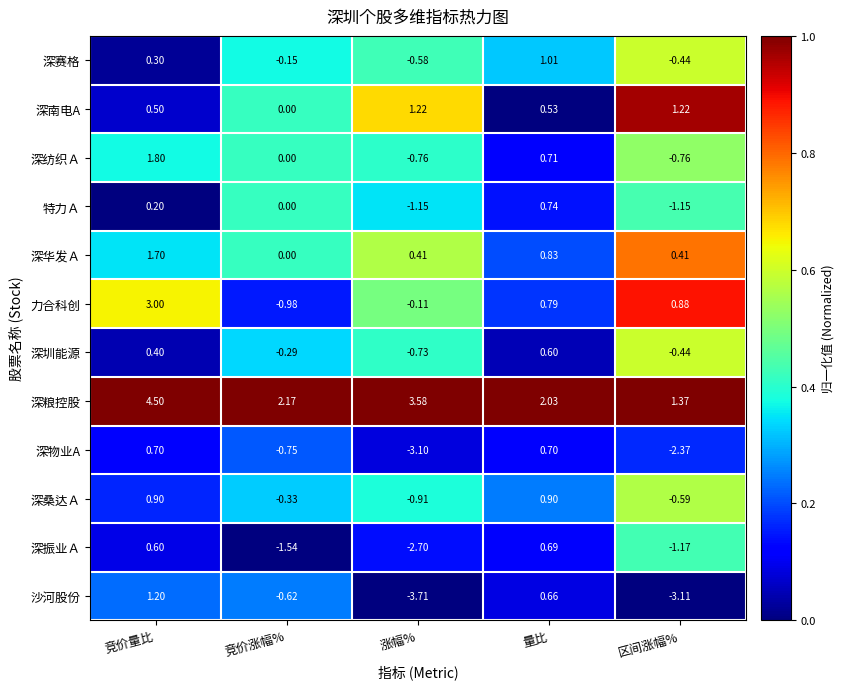

Is the value of 深桑达Ａ at 竞价量比 greater than the value of 深华发Ａ at 区间涨幅%?

Yes